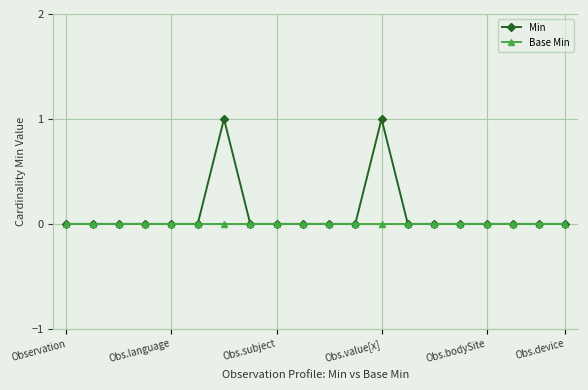

List the series in order of their peak value, lowest first.

Base Min, Min